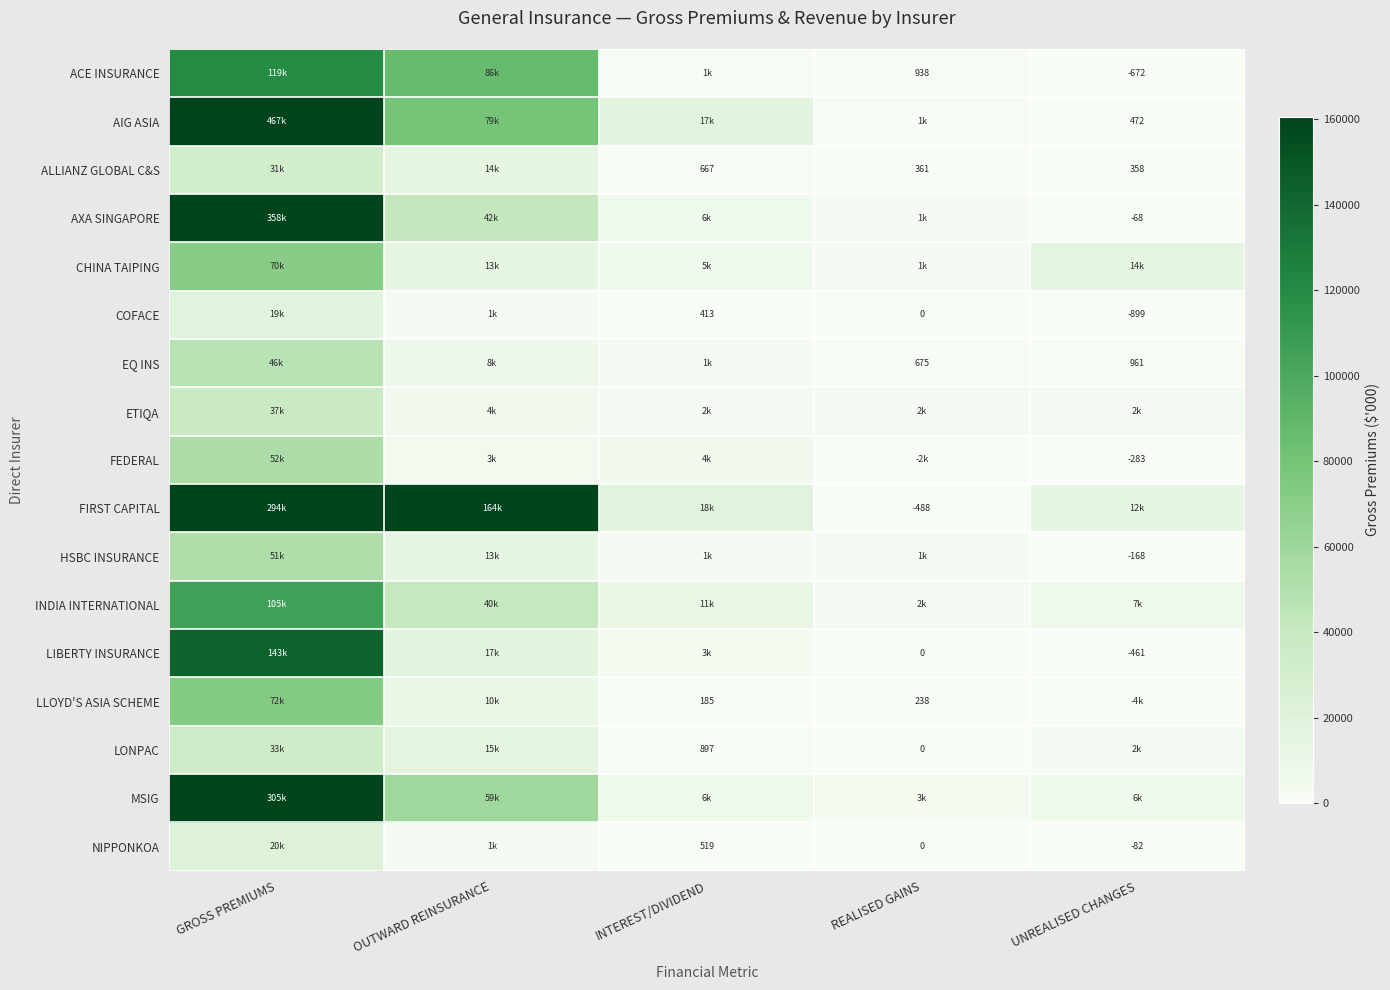

The LONPAC series shows 1393 at UNREALISED CHANGES. True or false?

False